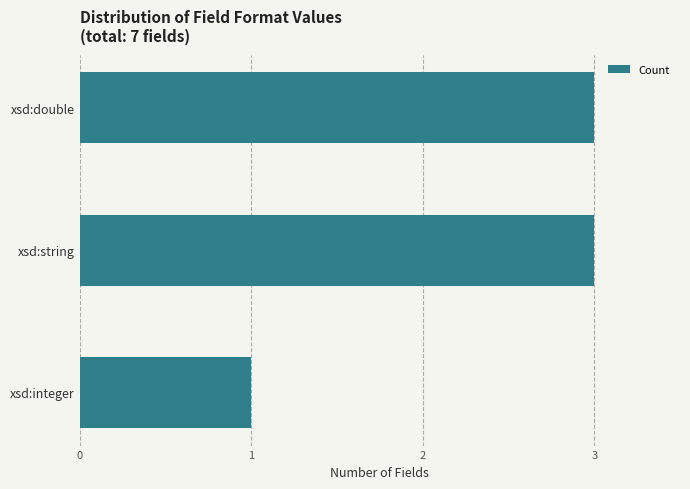

How many data points does each series have?

3